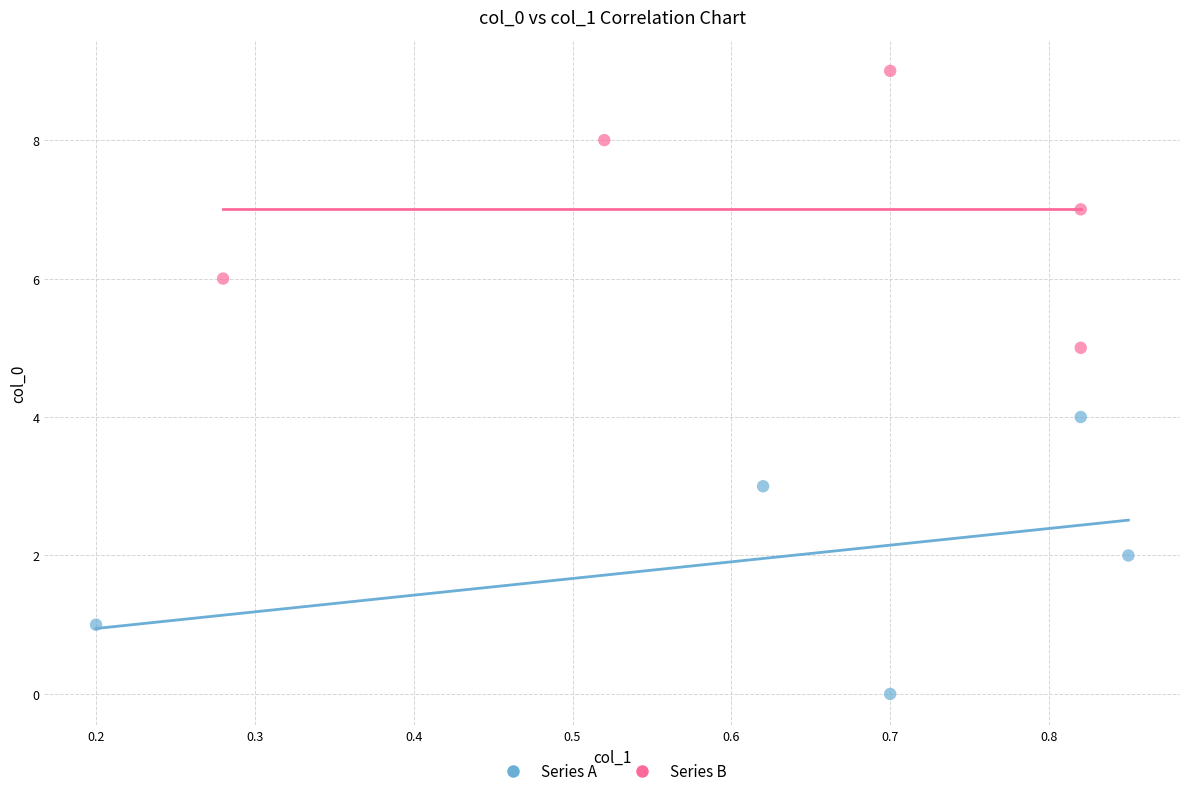

Which series reaches the maximum Y coordinate?

Series B